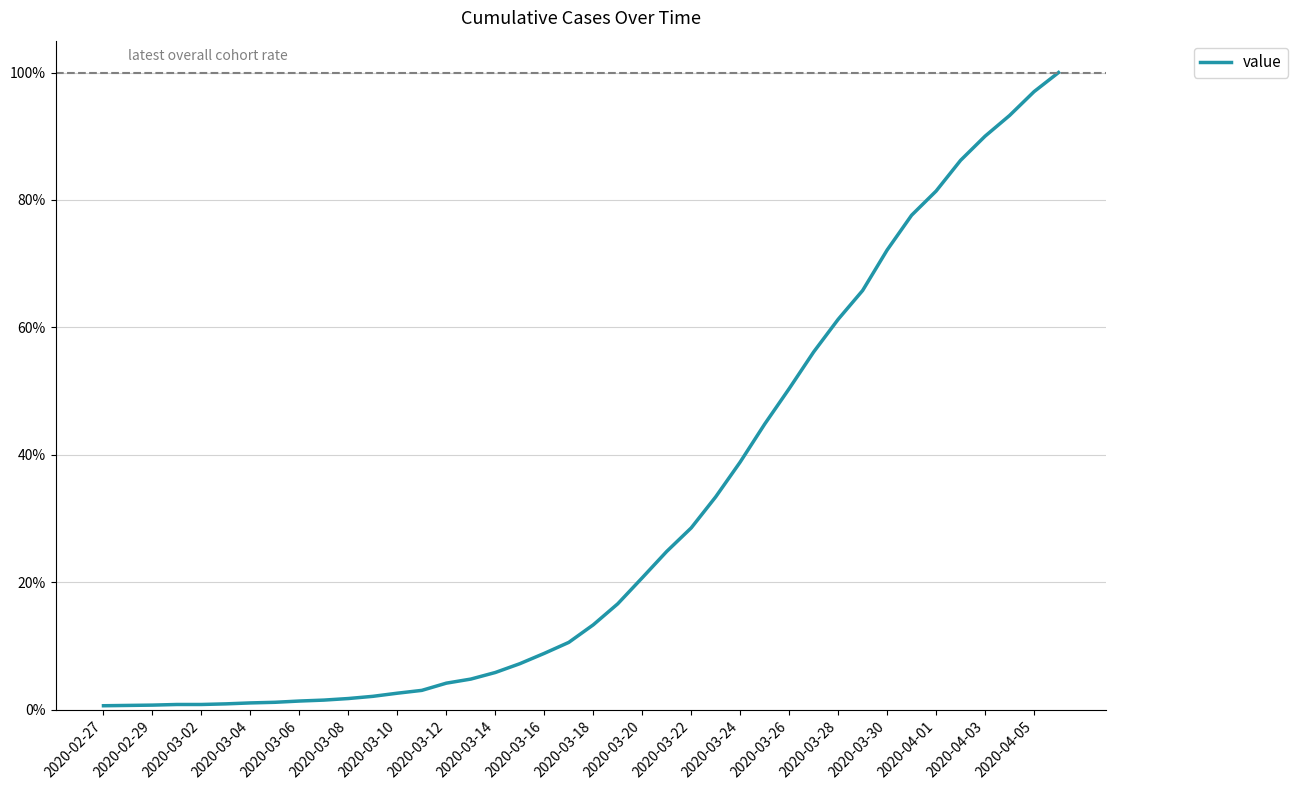

Is this an area chart (filled region under the line)?

No